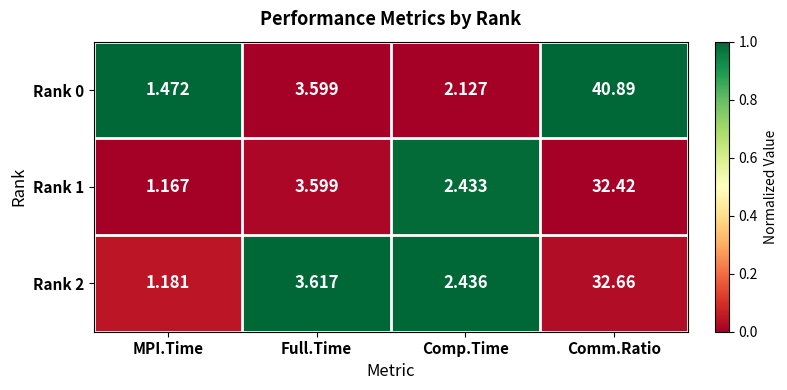

Is the value of Rank 1 at MPI.Time greater than the value of Rank 0 at Comm.Ratio?

No